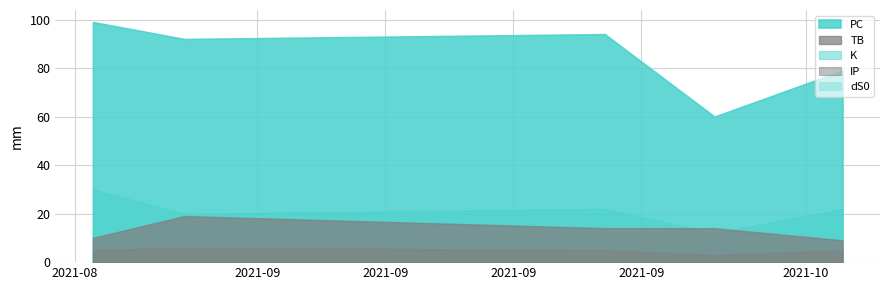

Which category has the lowest value in the IP series?

2021-09-26